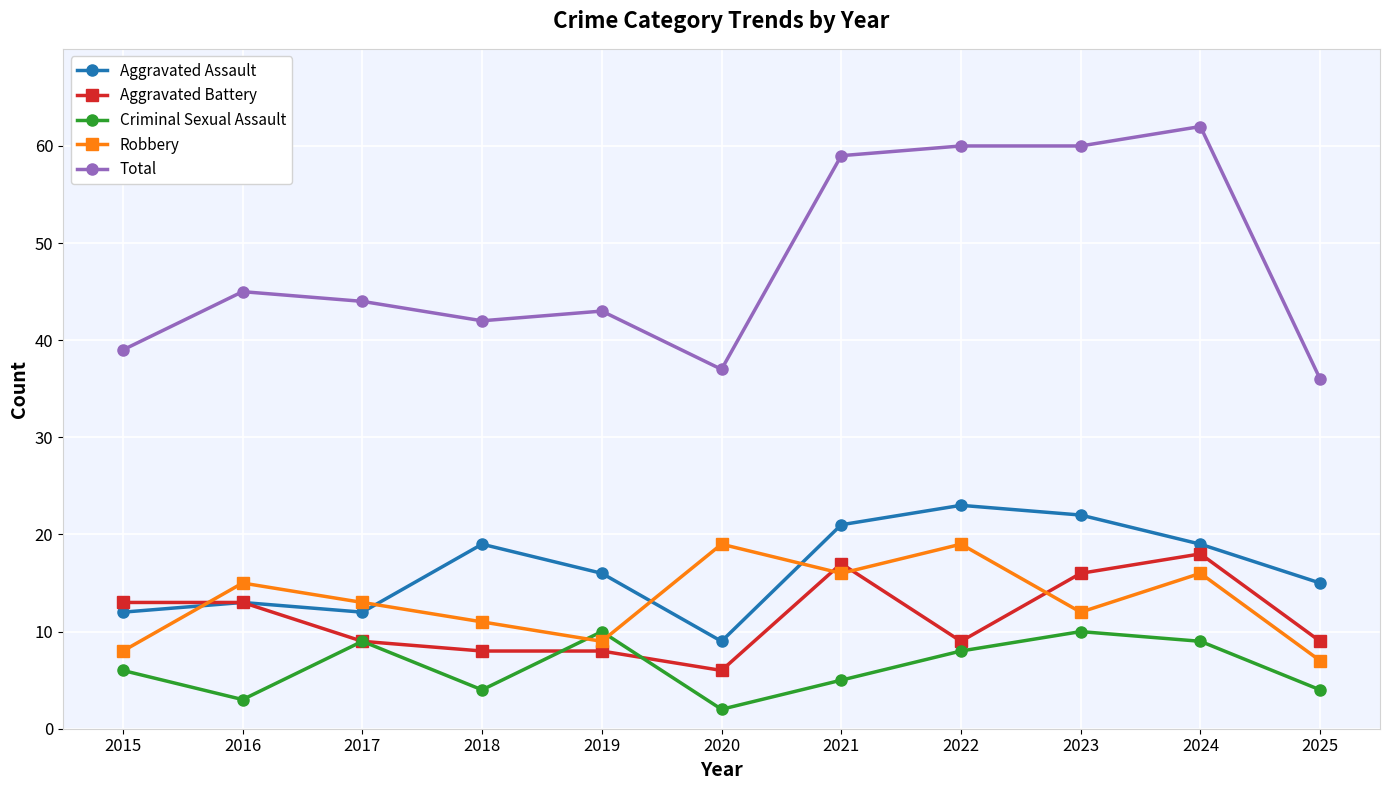

Which series has the largest total across all categories?

Total